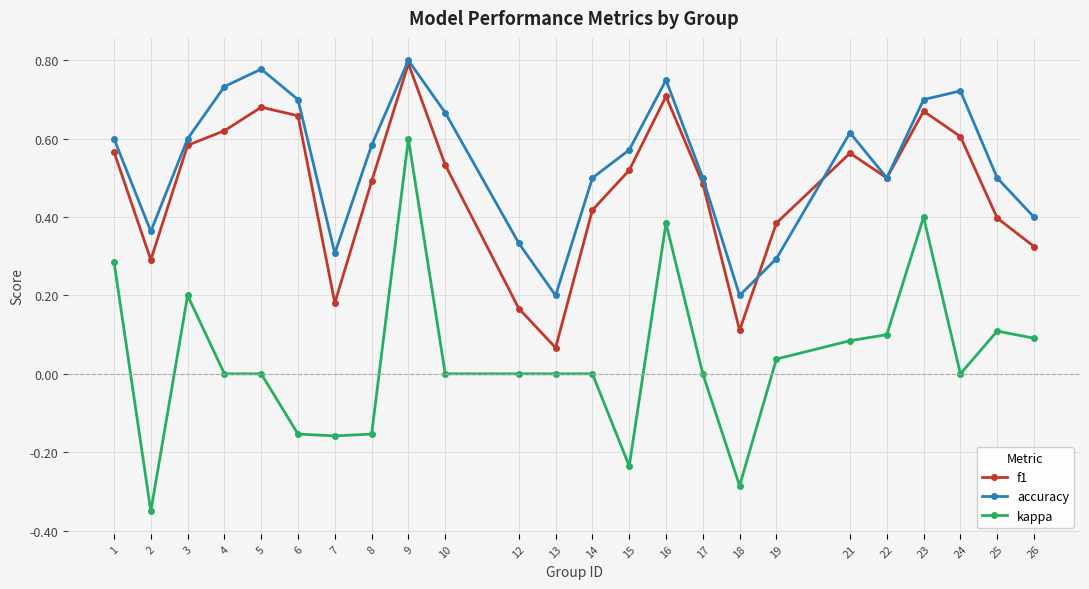

Is the value of kappa at 13 greater than the value of f1 at 15?

No